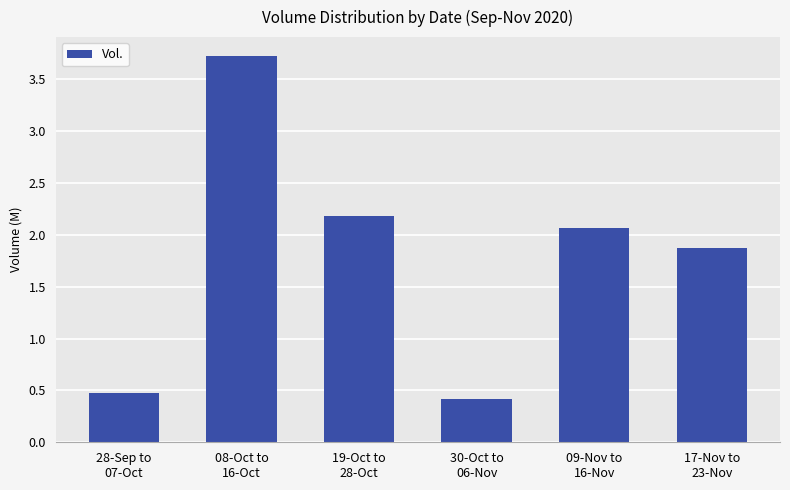

At which category does the chart reach its minimum across all series?

30-Oct to
06-Nov